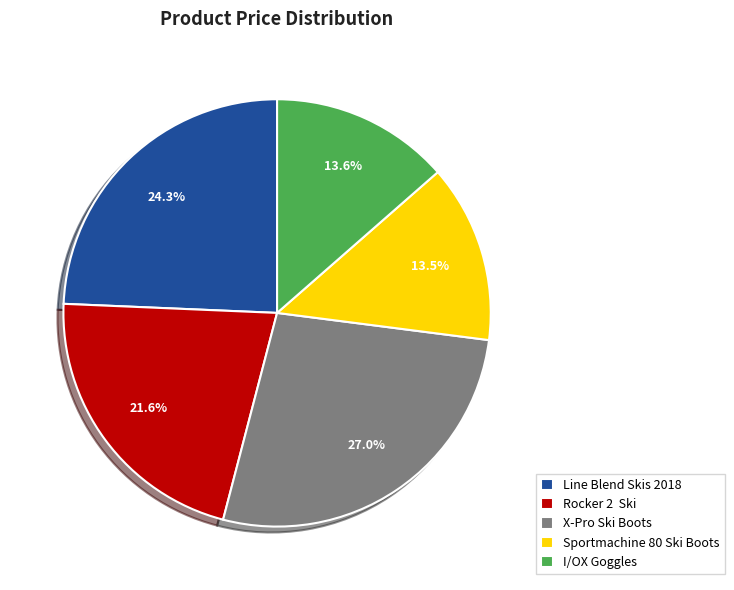

Is there any slice that represents more than half of the pie?

No